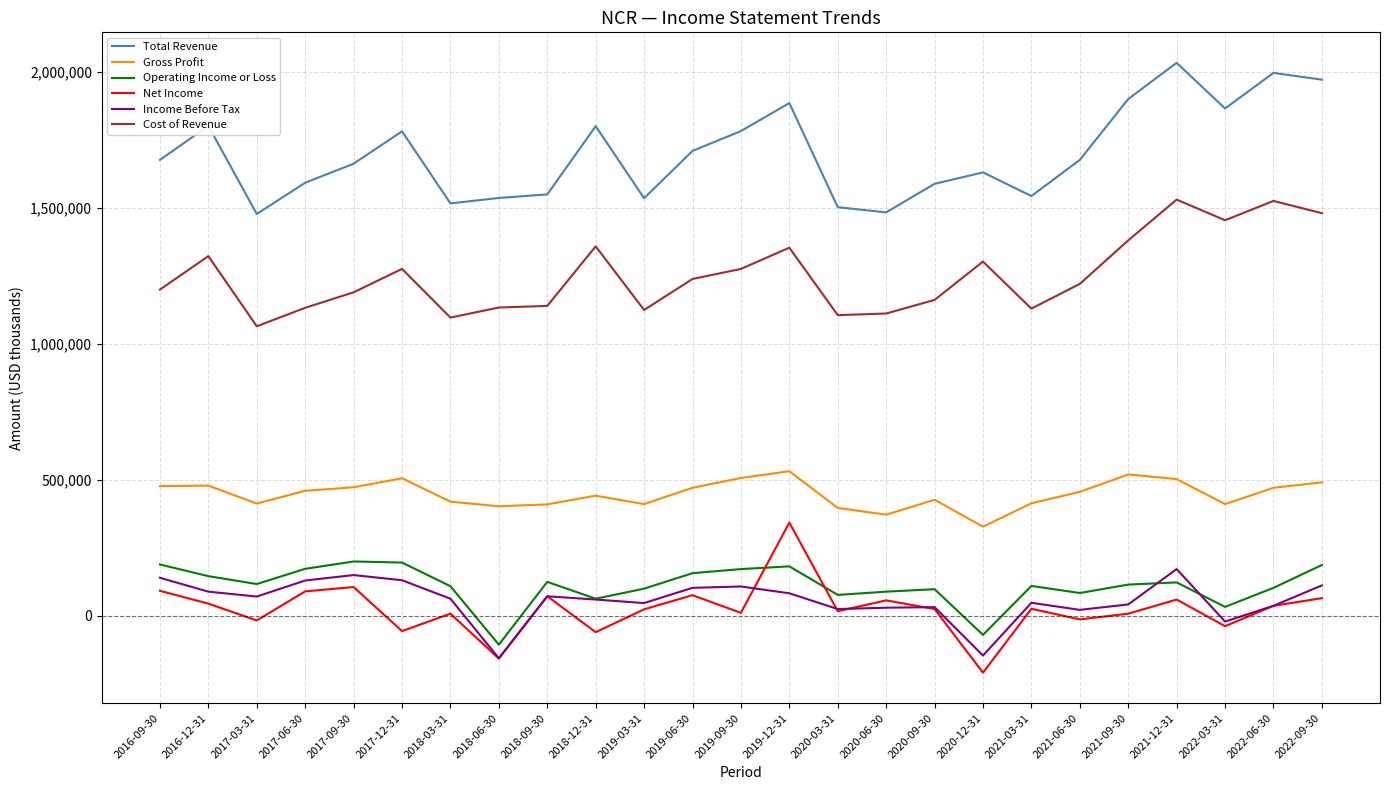

What is the difference between the maximum and minimum values in the Operating Income or Loss series?

306000